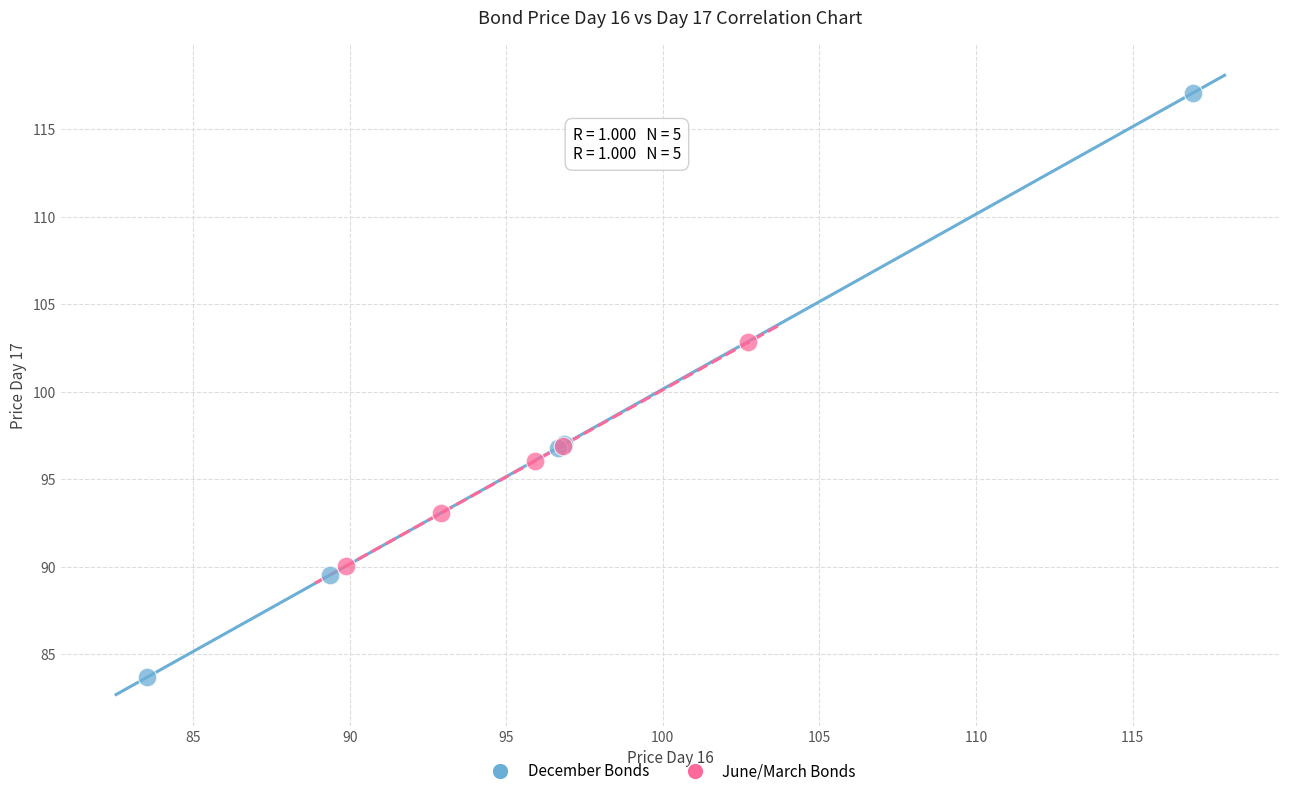

Which series contains the lowest Y value?

December Bonds